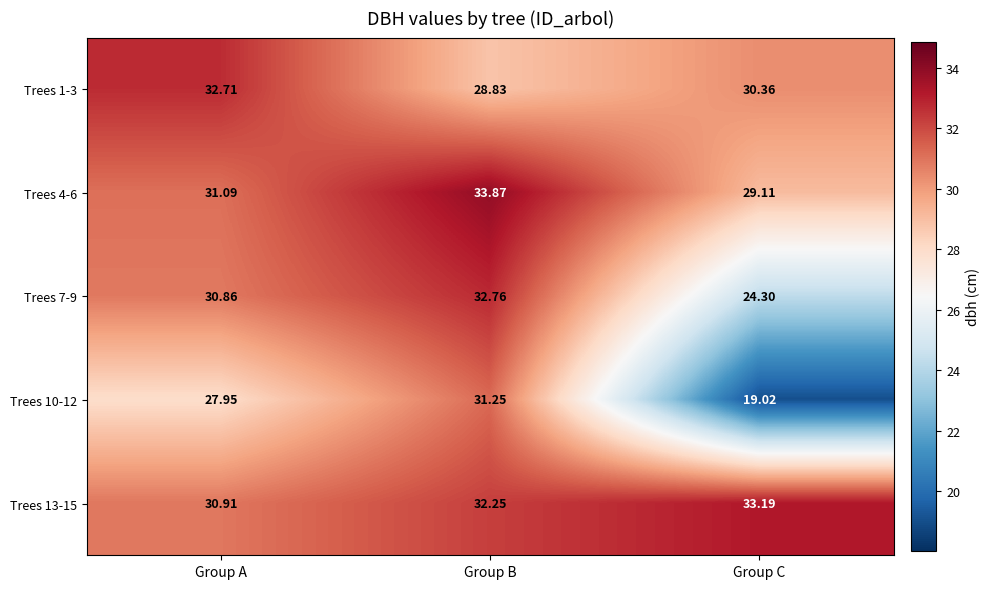

Where does the Trees 10-12 series first go above 27?

Group A